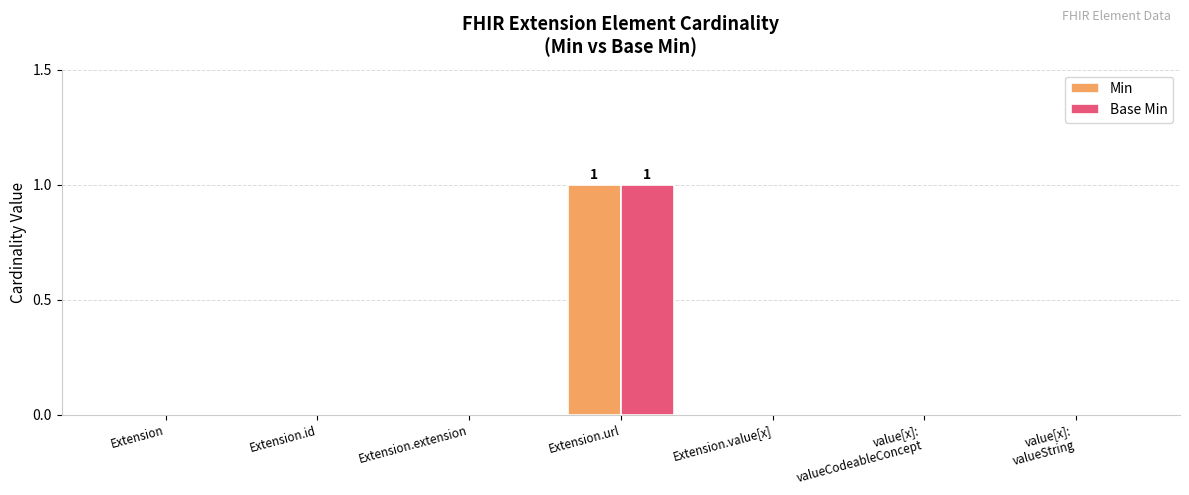

Is it true that Base Min equals 1 at Extension.url?

True